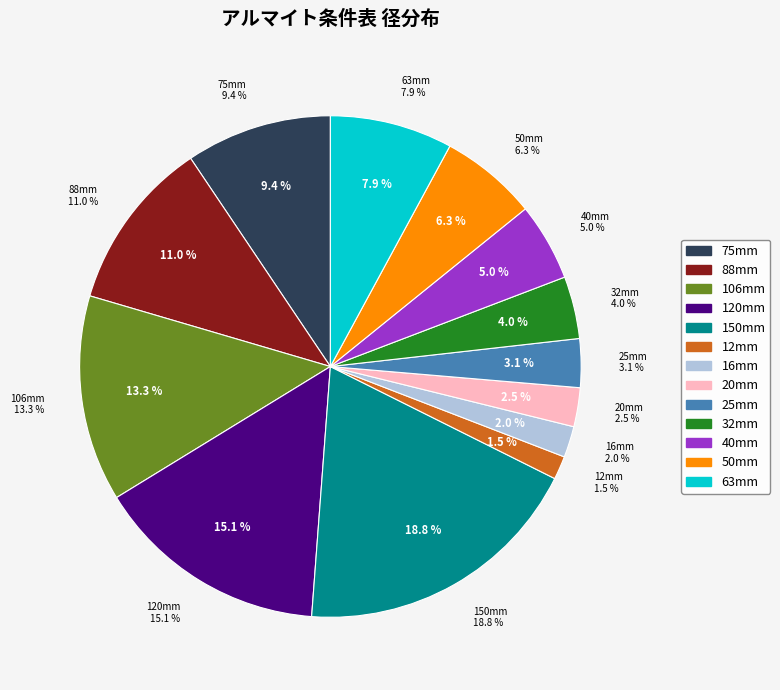

What percentage is the 88 slice, to the nearest percent?

11%